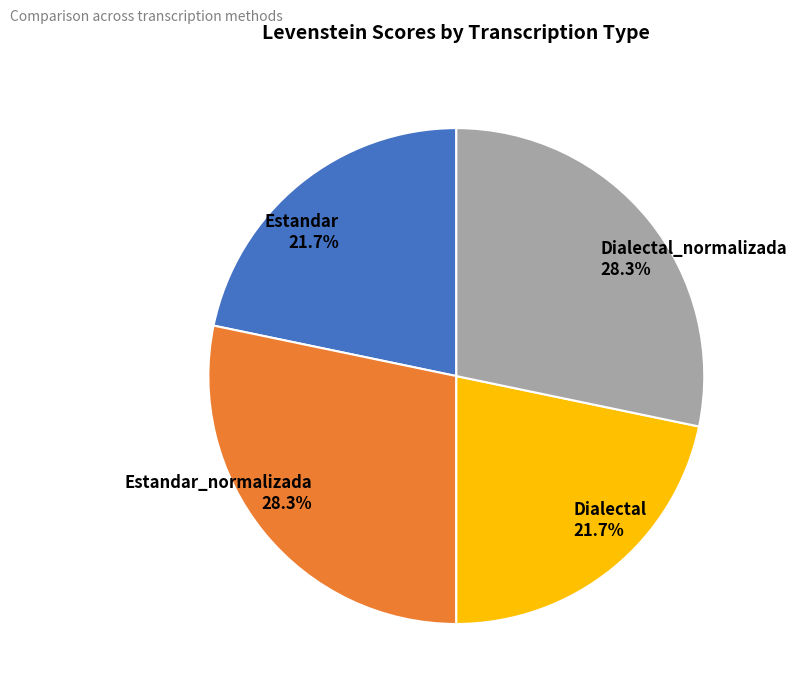

Is Estandar_normalizada 28.3% the majority of the pie?

No